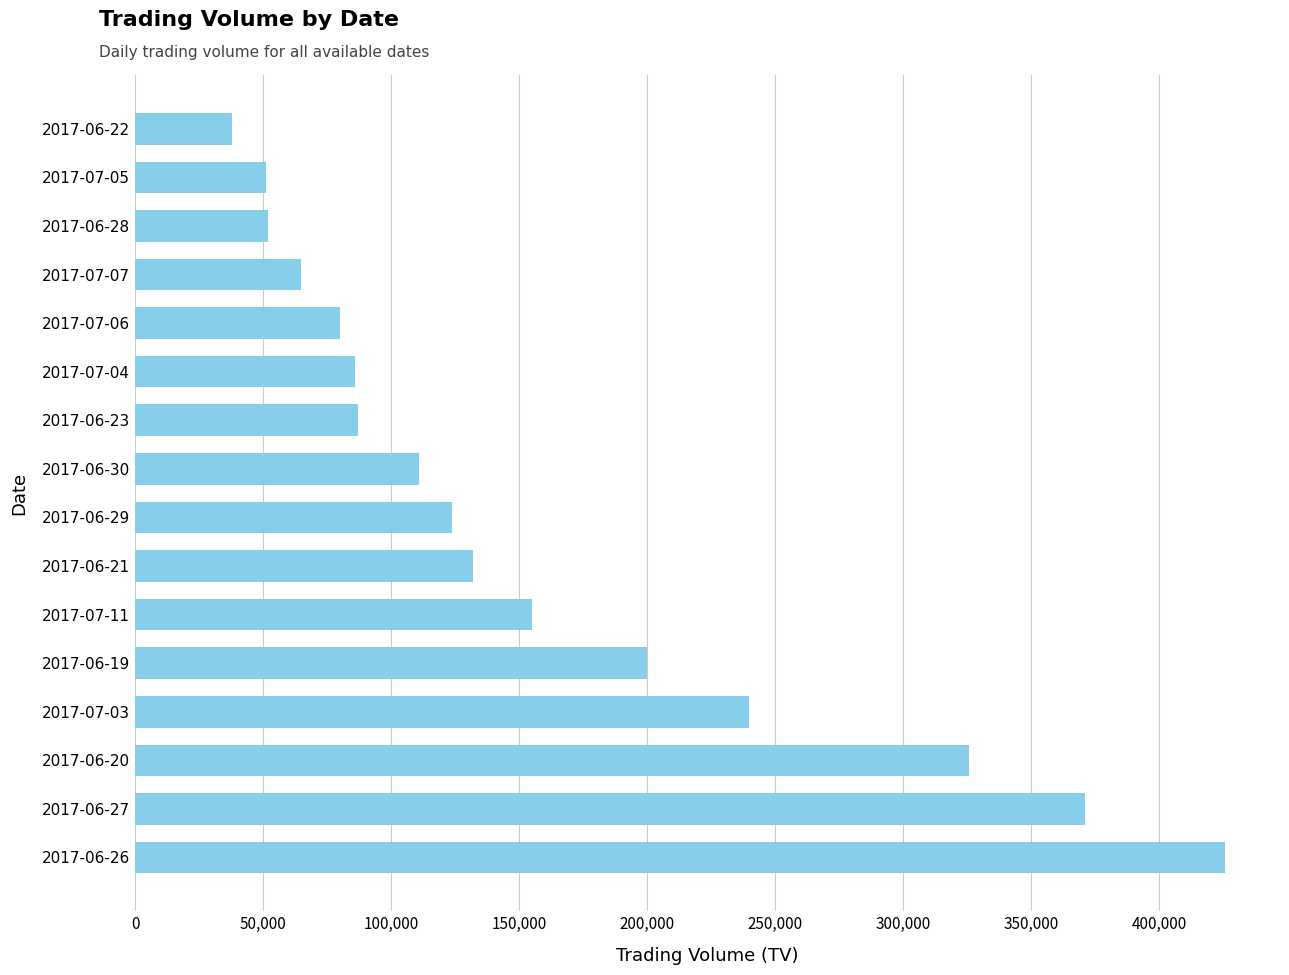

How many distinct data groups are displayed?

1